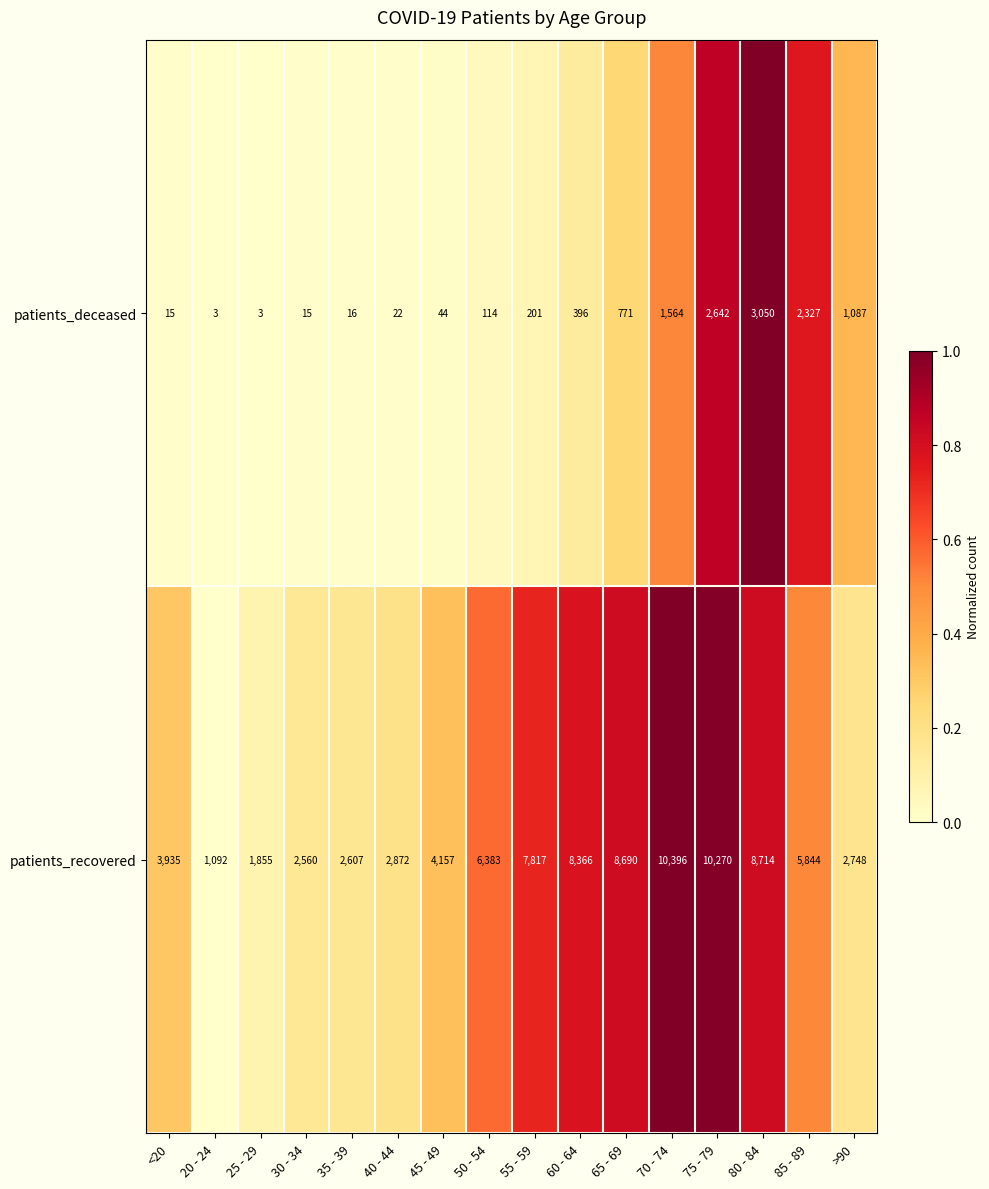

What is the average value of the patients_recovered series?

5519